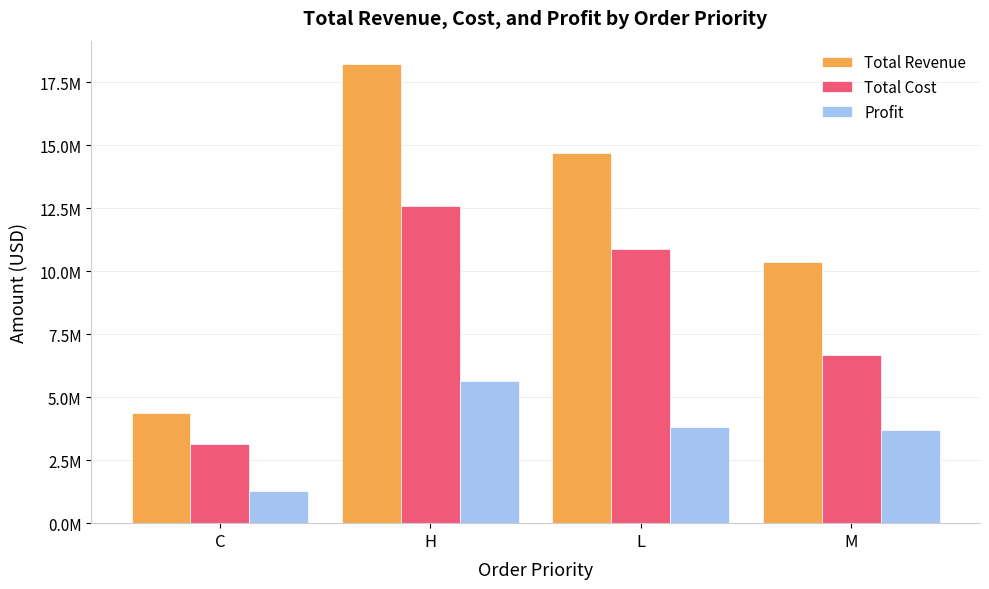

Rank the series at L from lowest to highest value.

Profit, Total Cost, Total Revenue